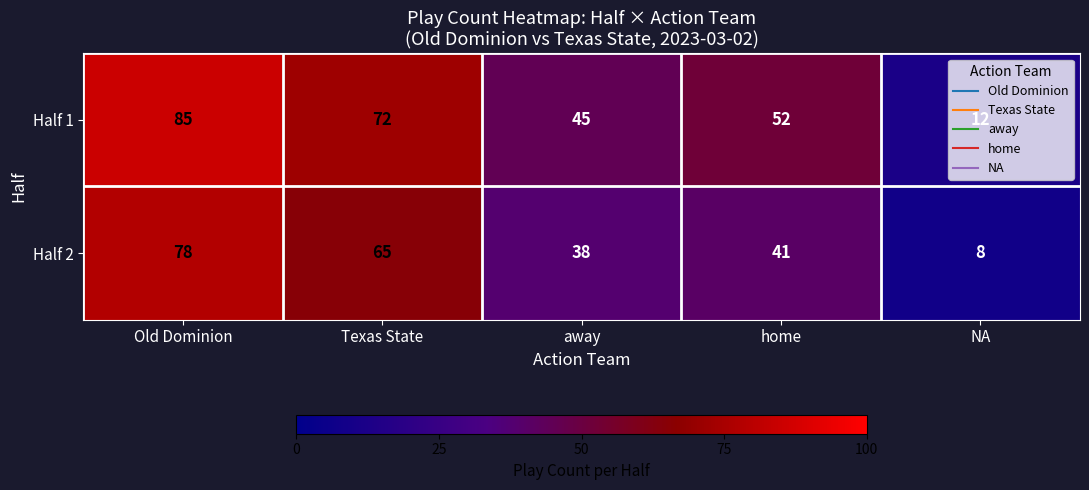

Which series has the largest total across all categories?

Half 1